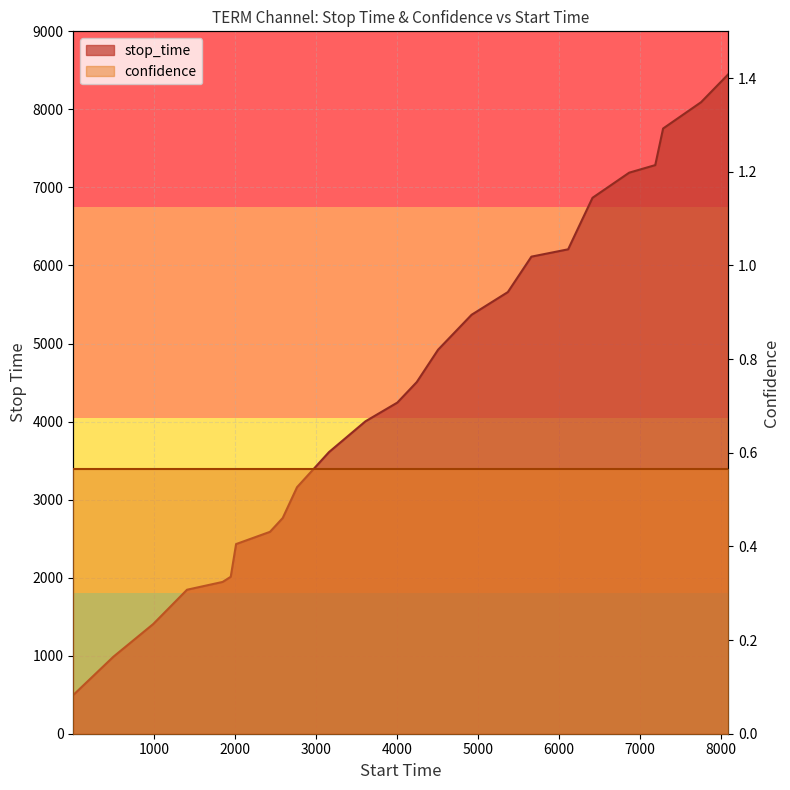

True or false: there are more than 1 points higher than both neighbors.

False